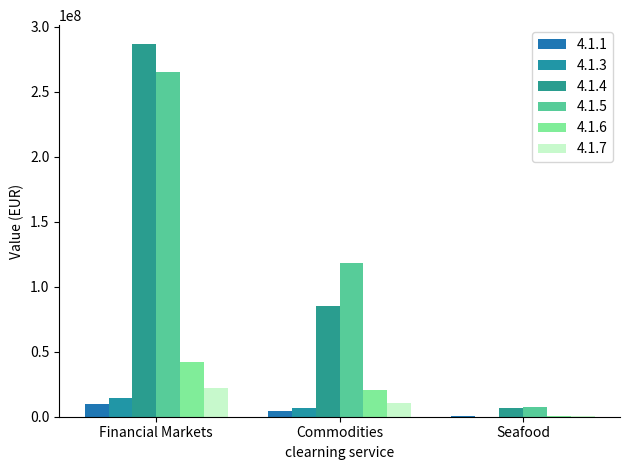

Where is 4.1.5 nearest to the value 136439133?

Commodities